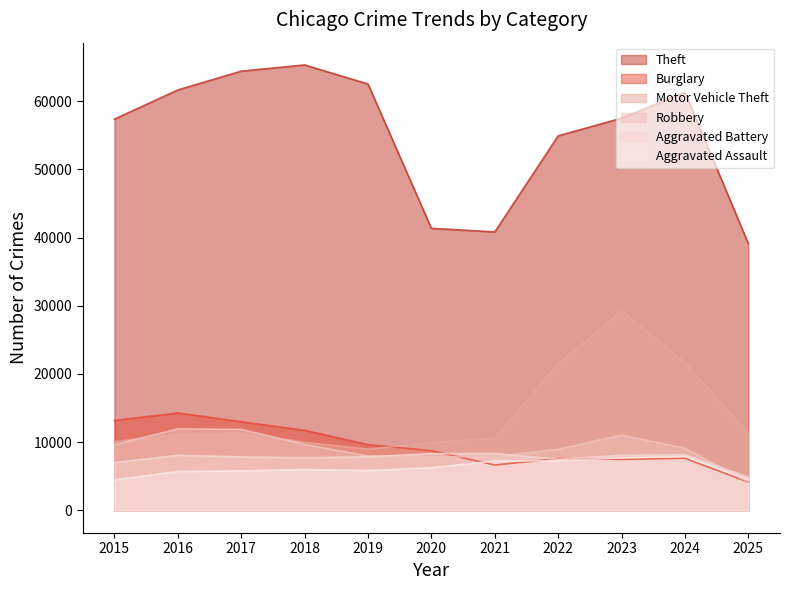

What is the sum of the Aggravated Battery values at 2015 and 2017?

14863